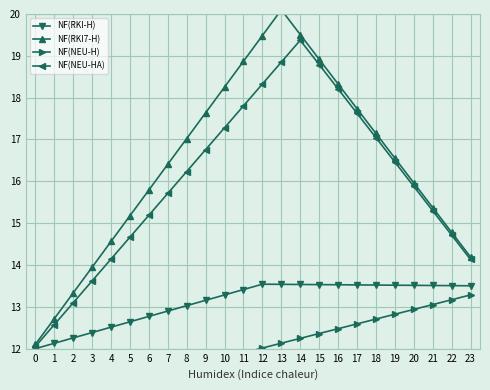

Reading left to right, transcribe all the data shown in this chart.

NF(RKI-H): 0=12.0	1=12.1	2=12.3	3=12.4	4=12.5	5=12.6	6=12.8	7=12.9	8=13.0	9=13.2	10=13.3	11=13.4	12=13.5	13=13.5	14=13.5	15=13.5	16=13.5	17=13.5	18=13.5	19=13.5	20=13.5	21=13.5	22=13.5	23=13.5
NF(RKI7-H): 0=12.1	1=12.7	2=13.3	3=13.9	4=14.6	5=15.2	6=15.8	7=16.4	8=17.0	9=17.6	10=18.3	11=18.9	12=19.5	13=20.1	14=19.5	15=18.9	16=18.3	17=17.7	18=17.1	19=16.6	20=16.0	21=15.4	22=14.8	23=14.2
NF(NEU-H): 0=11.9	1=11.9	2=11.9	3=11.9	4=11.9	5=11.9	6=11.9	7=11.9	8=11.9	9=11.9	10=11.9	11=11.9	12=12.0	13=12.1	14=12.2	15=12.4	16=12.5	17=12.6	18=12.7	19=12.8	20=12.9	21=13.1	22=13.2	23=13.3
NF(NEU-HA): 0=12.1	1=12.6	2=13.1	3=13.6	4=14.1	5=14.7	6=15.2	7=15.7	8=16.2	9=16.8	10=17.3	11=17.8	12=18.3	13=18.9	14=19.4	15=18.8	16=18.2	17=17.6	18=17.0	19=16.5	20=15.9	21=15.3	22=14.7	23=14.1